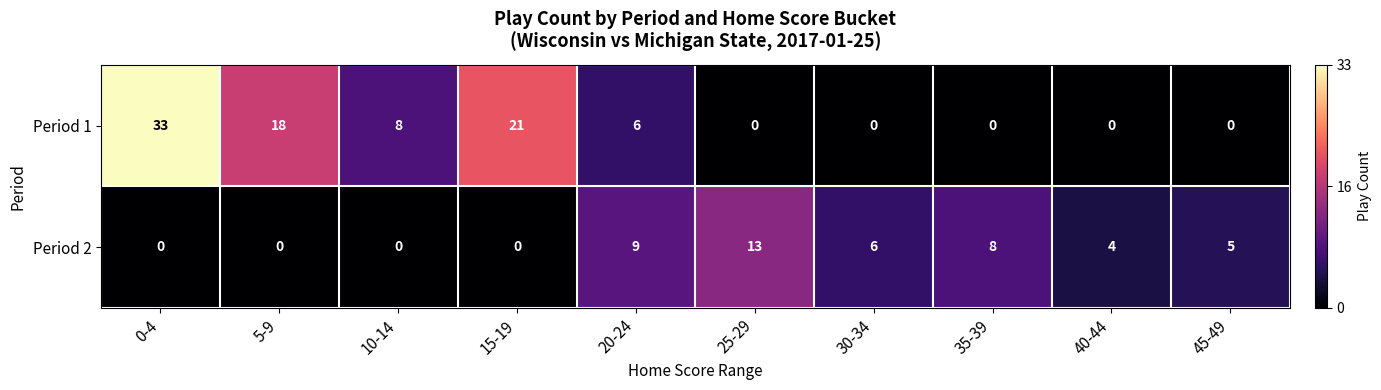

Which series has the widest spread of values?

Period 1